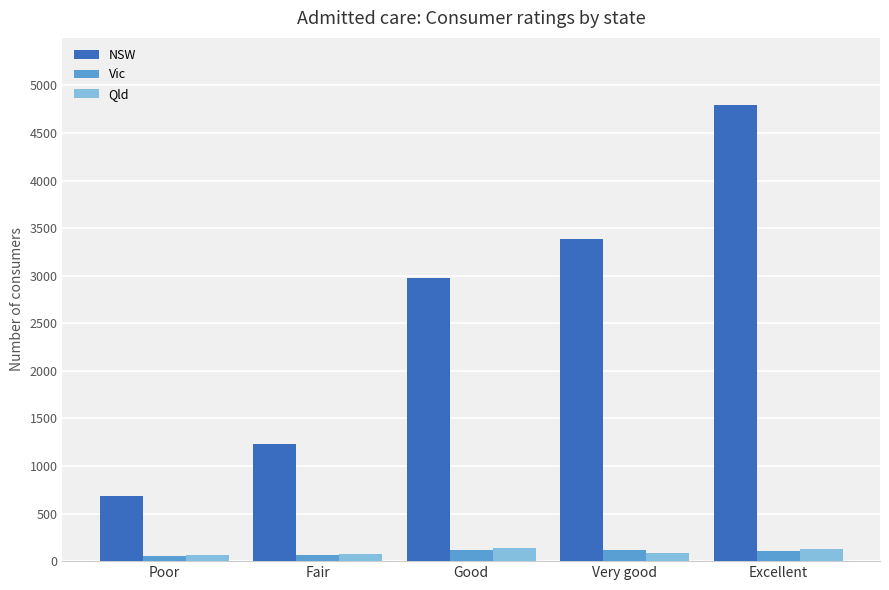

Which series has the largest total across all categories?

NSW